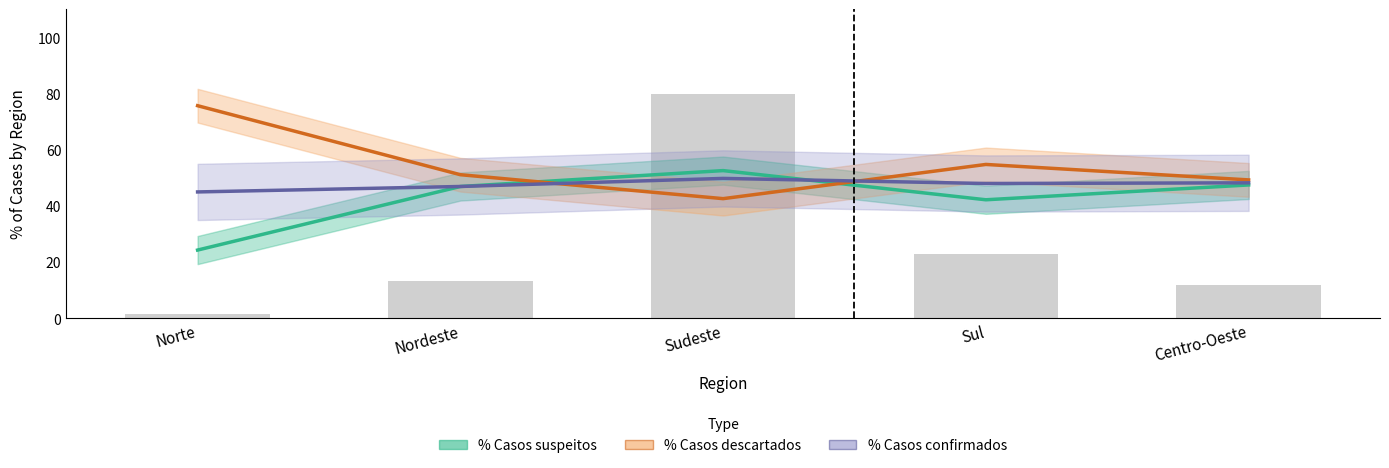

What position from the right is Norte?

5